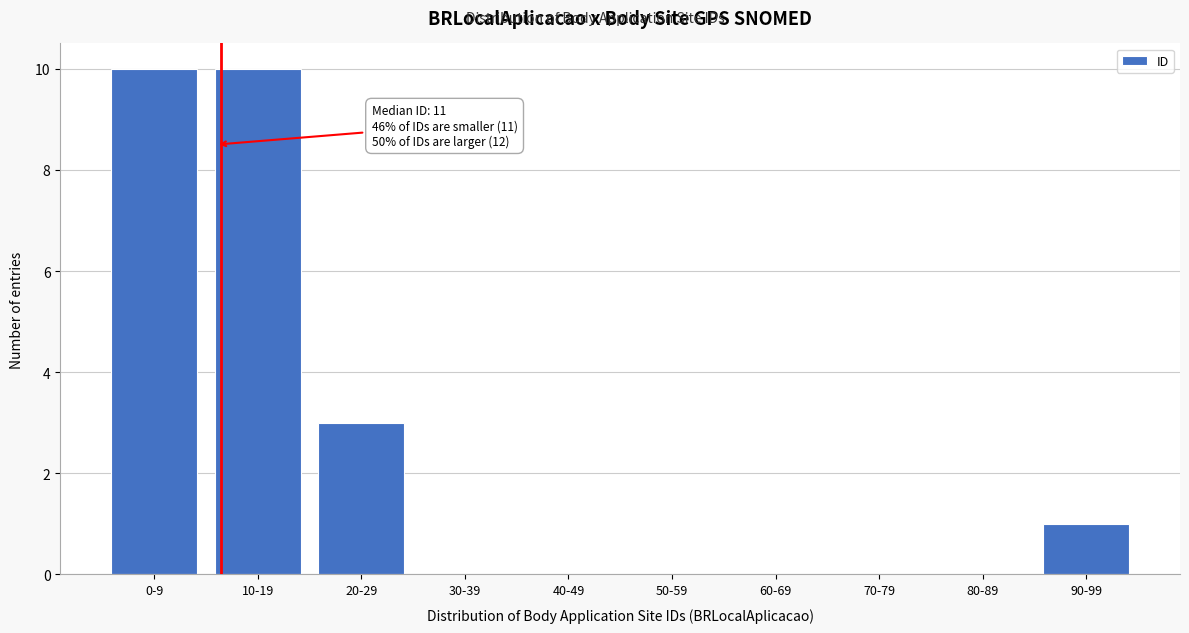

Reading left to right, list all the values displayed in this chart.

0-9=10	10-19=10	20-29=3	30-39=0	40-49=0	50-59=0	60-69=0	70-79=0	80-89=0	90-99=1